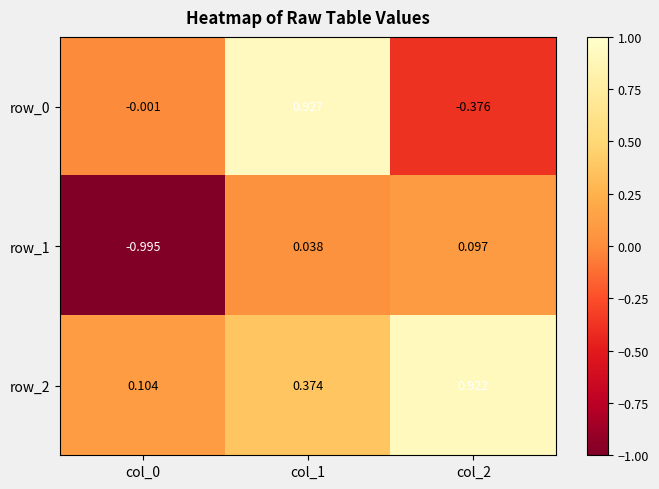

At which category is the sum across all series the highest?

col_1